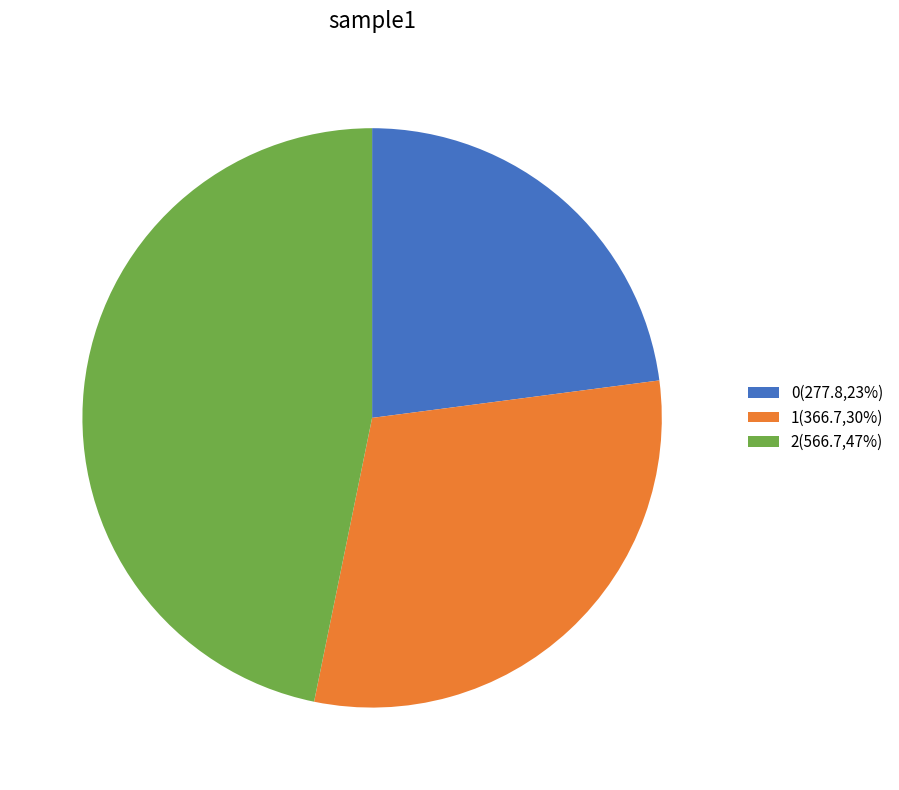

Does 1 account for over 50% of the chart?

No